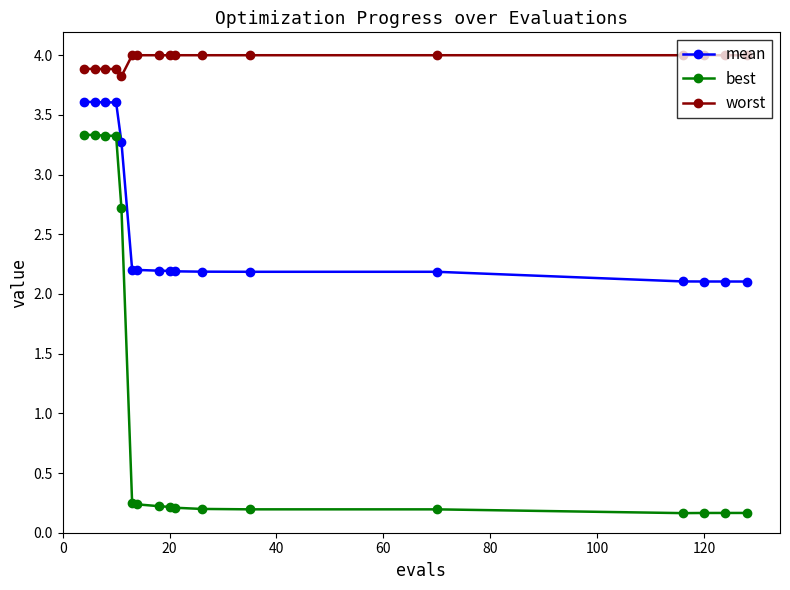

Which series has the largest total across all categories?

worst